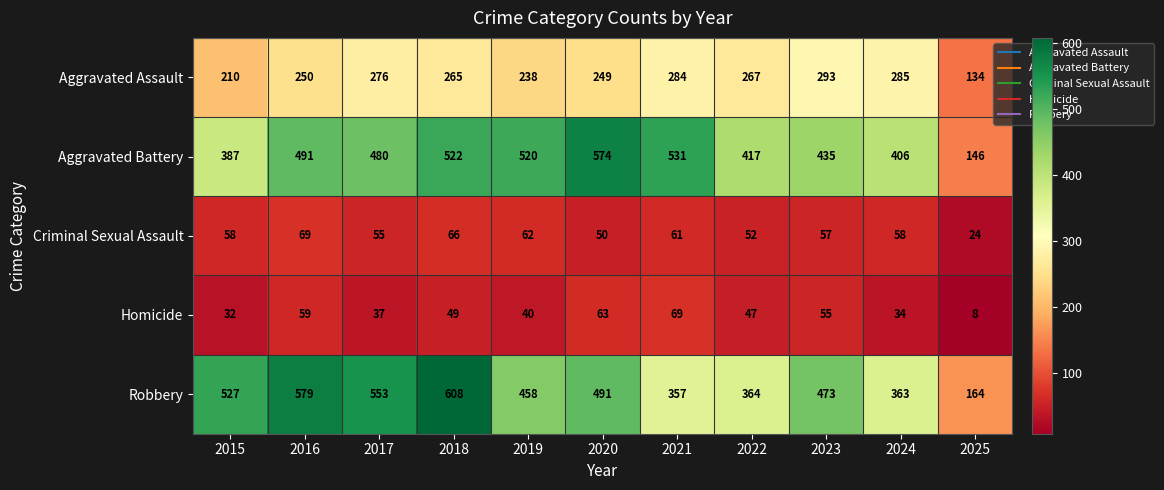

At which label is Aggravated Battery closest to 360?

2015